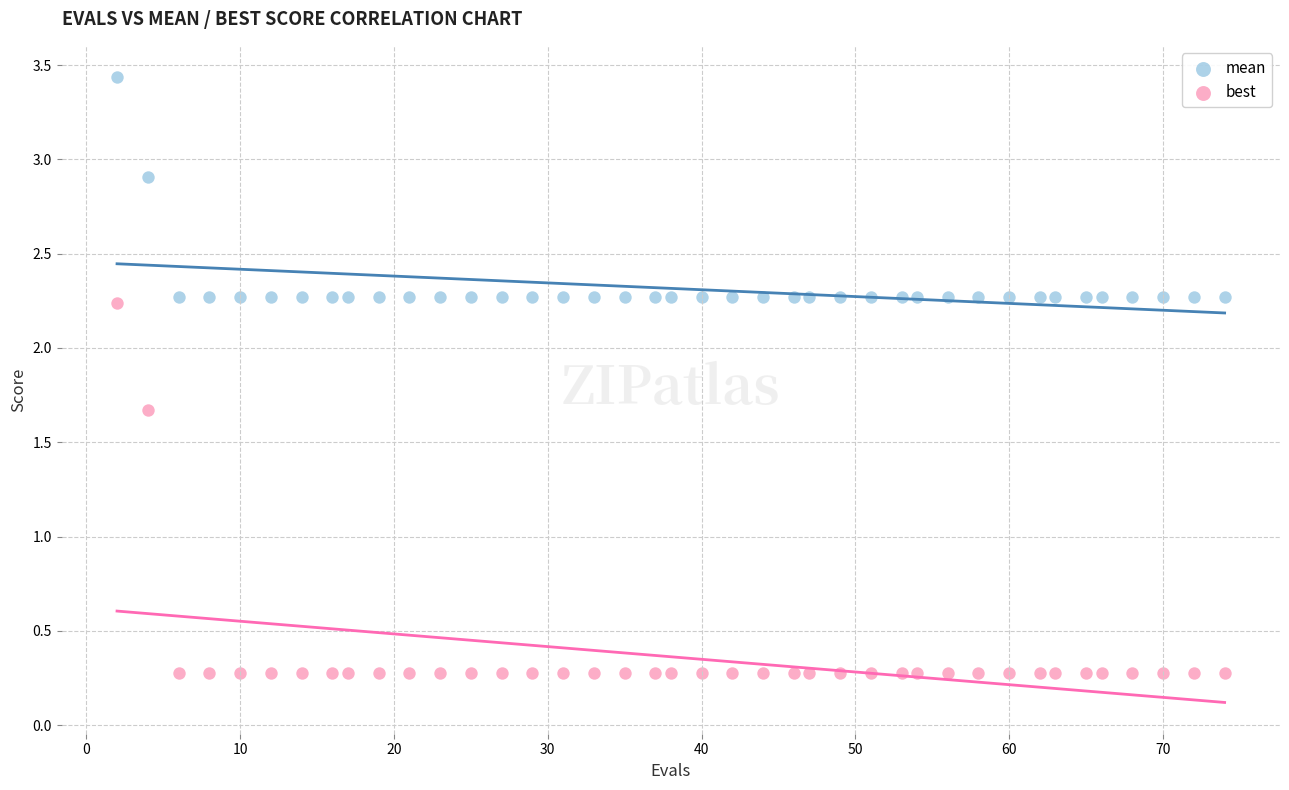

Which series contains the lowest Y value?

best